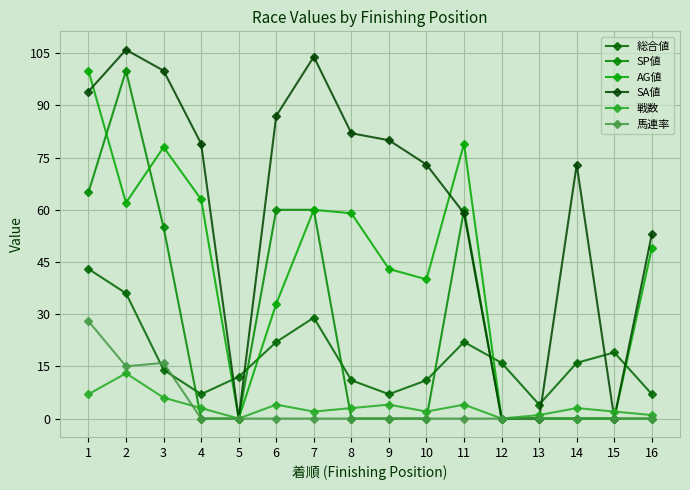

List the series in order of their peak value, highest first.

SA値, SP値, AG値, 総合値, 馬連率, 戦数